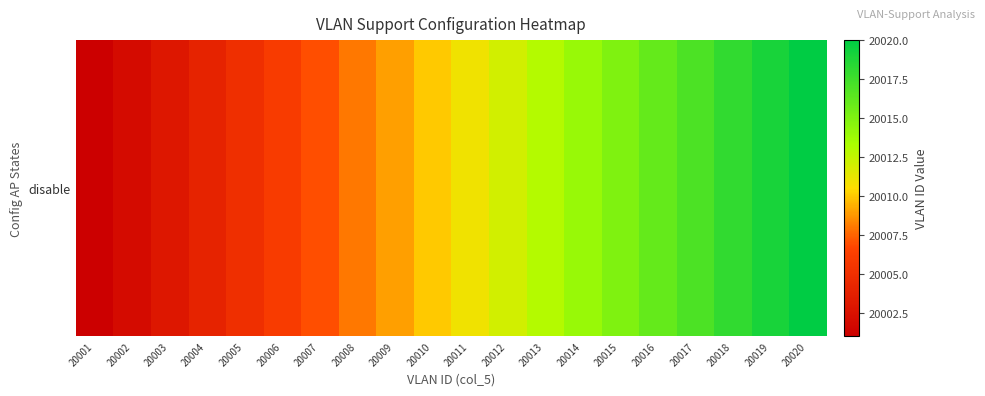

List the labels in order of value, largest first.

20020, 20019, 20018, 20017, 20016, 20015, 20014, 20013, 20012, 20011, 20010, 20009, 20008, 20007, 20006, 20005, 20004, 20003, 20002, 20001